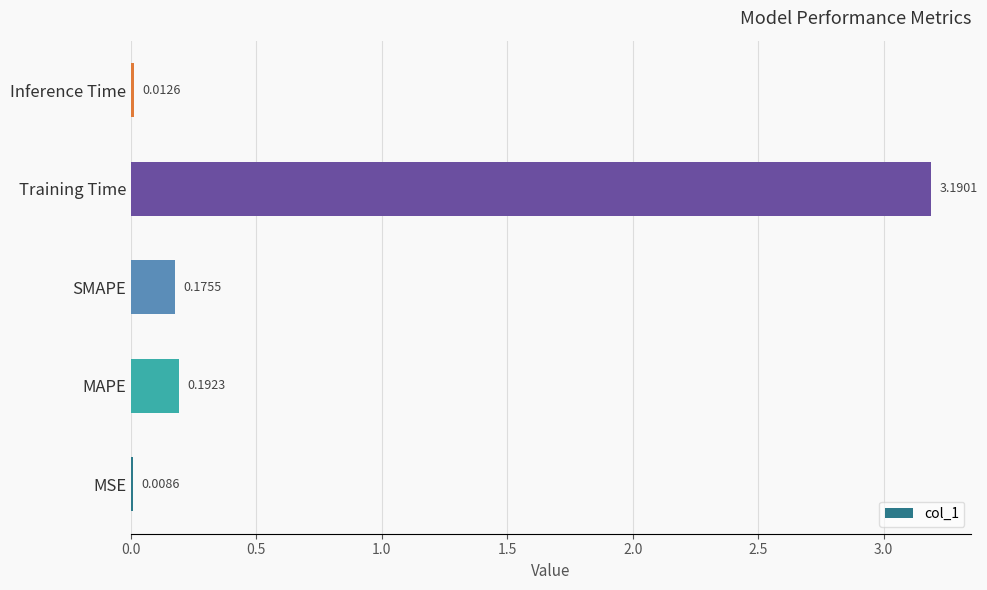

What is the change in value from Training Time to Inference Time?

-3.2